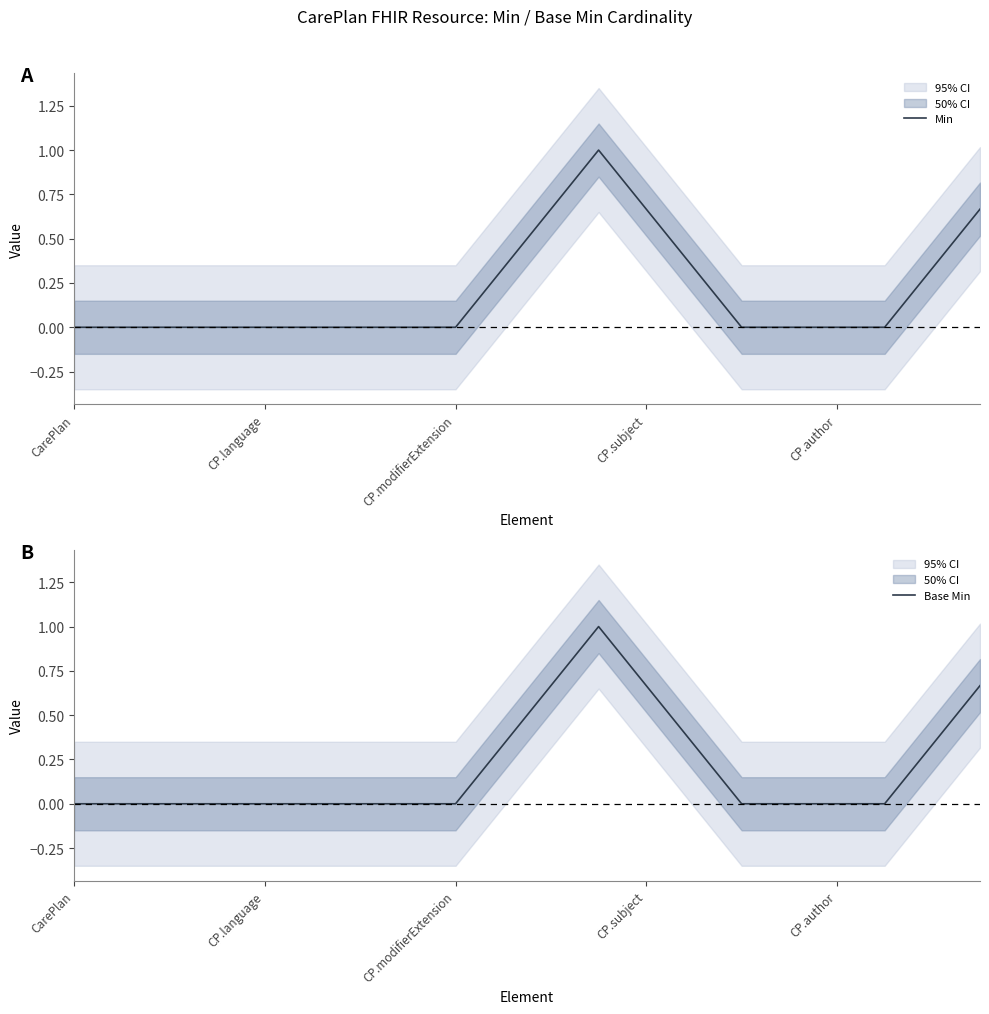

What position from the left is 9?

10